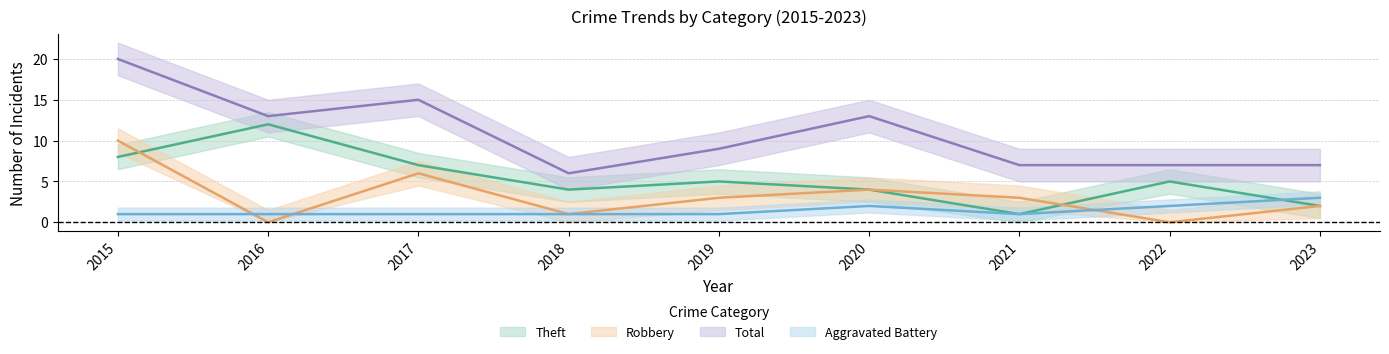

Read the Aggravated Battery value at 2016.

1